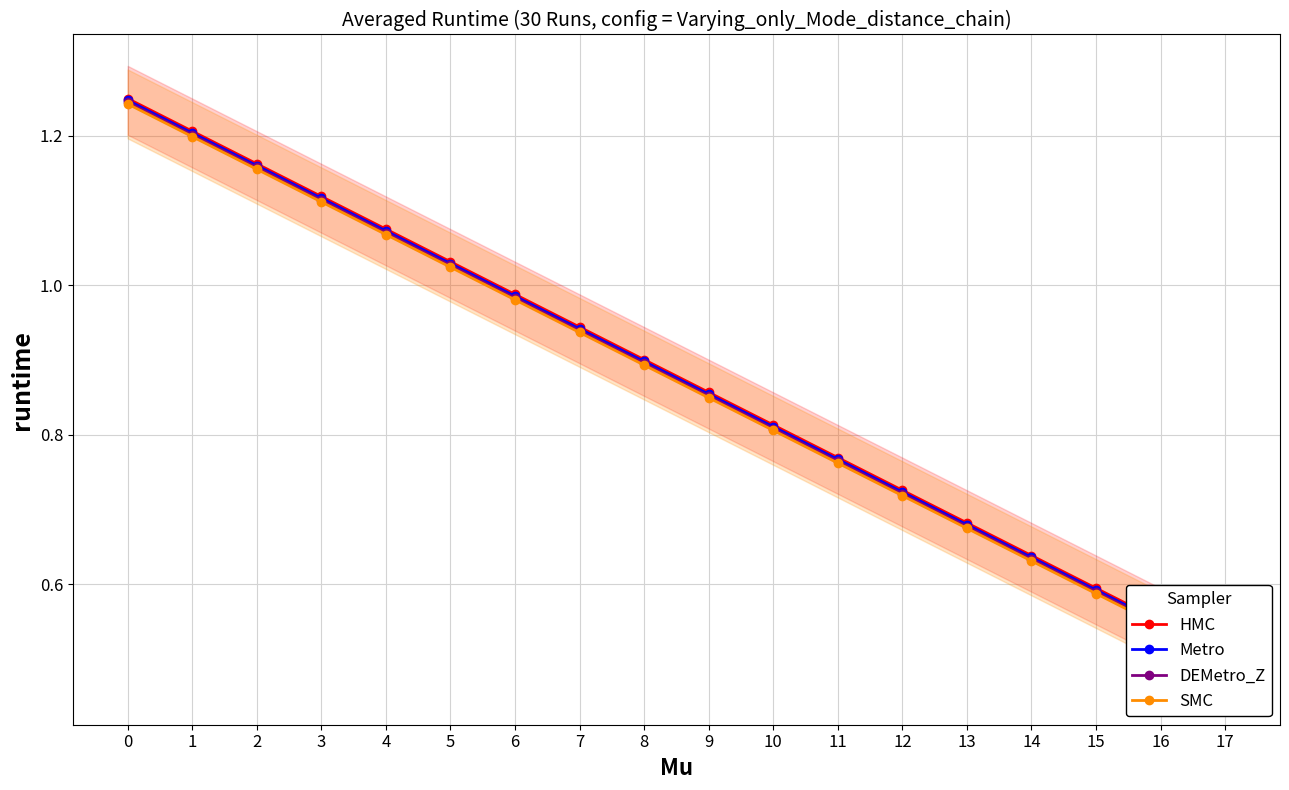

What is the value of the HMC point at the 18th from the left?

0.5